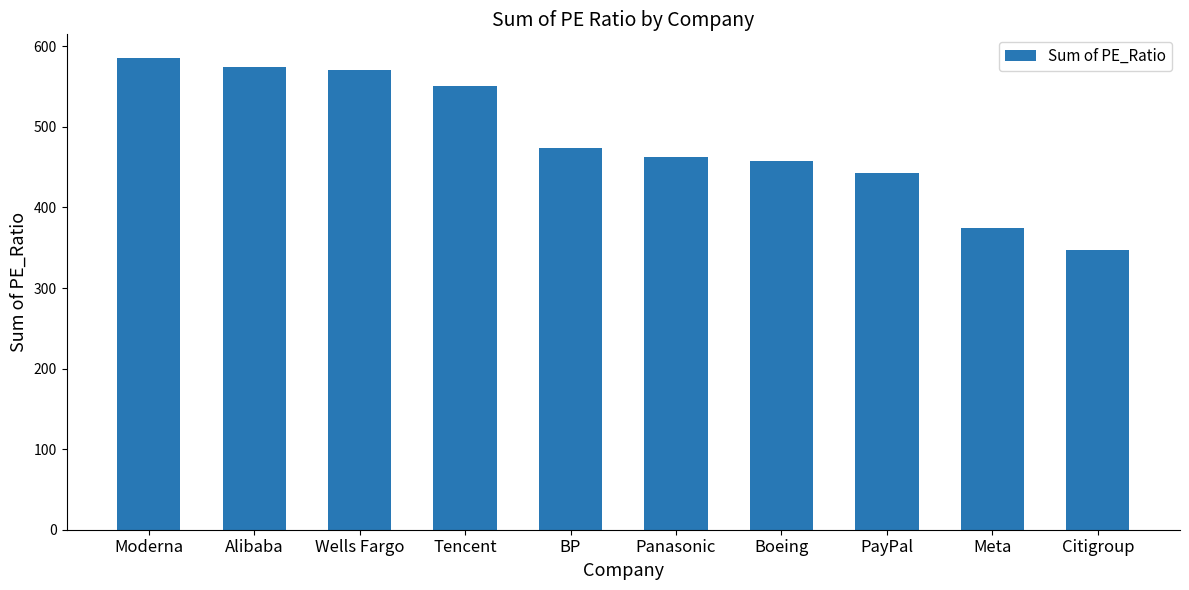

Does the chart contain any negative values?

No